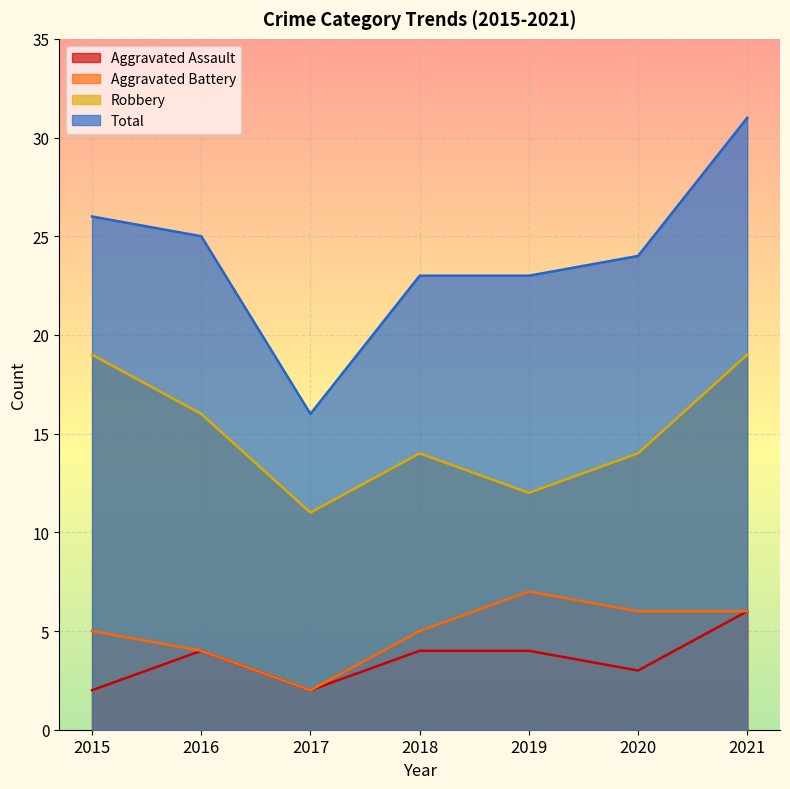

Rank the categories by Aggravated Assault value from highest to lowest.

2021, 2016, 2018, 2019, 2020, 2015, 2017